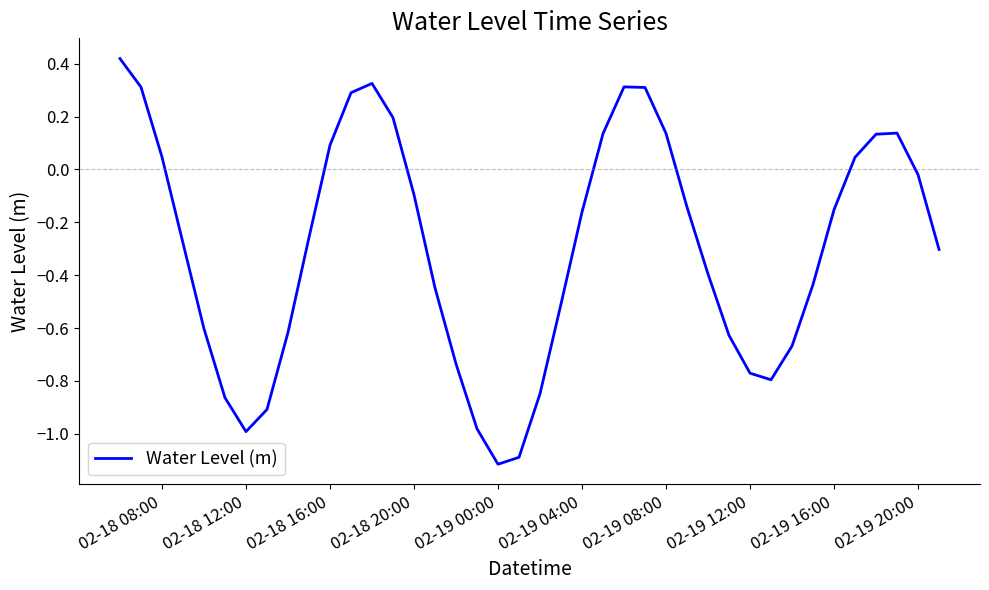

How many values are above zero?

14